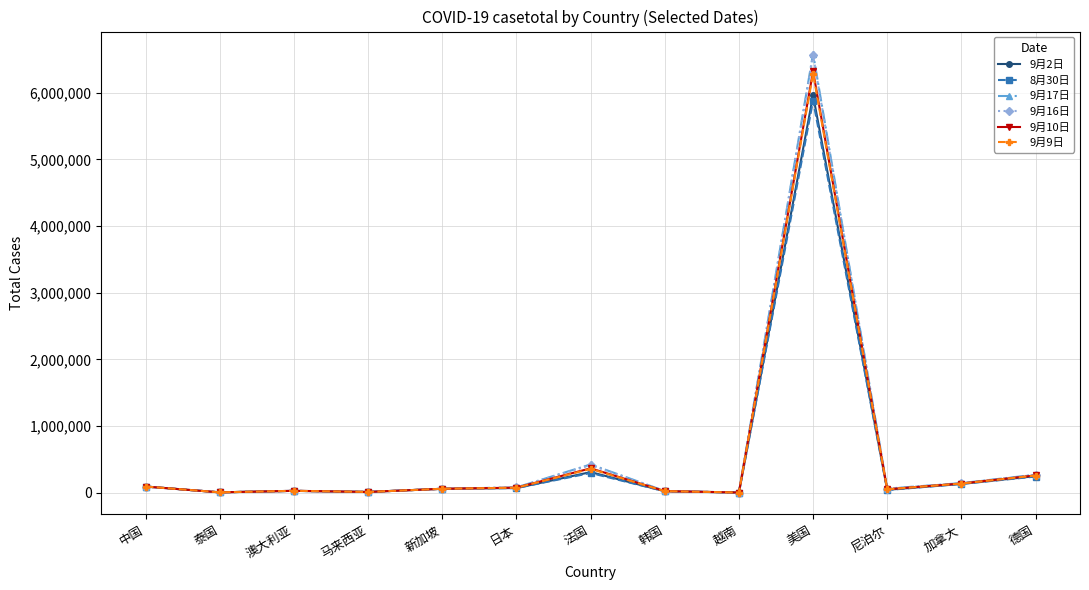

Is the value of 9月9日 at 德国 greater than the value of 9月16日 at 尼泊尔?

Yes